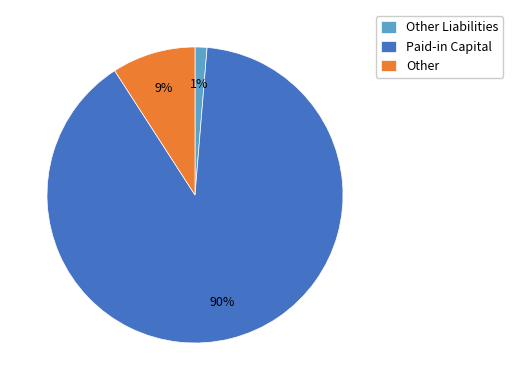

What is the largest slice in the pie chart?

Paid-in Capital